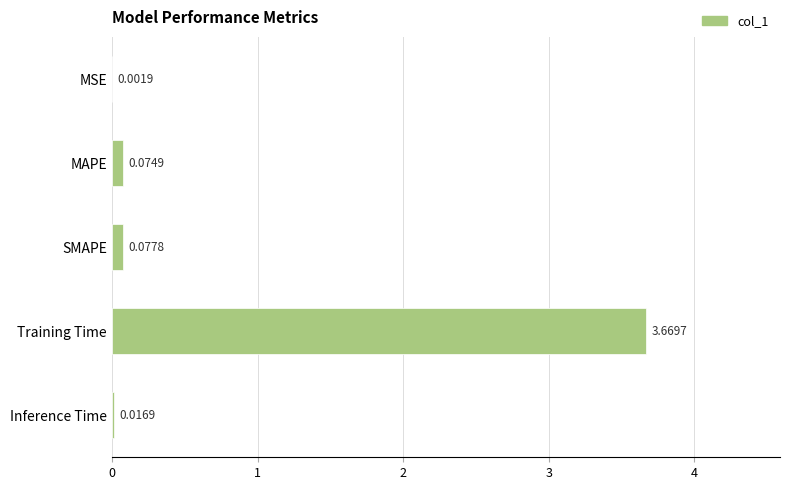

Where is the data nearest to the value 1?

SMAPE